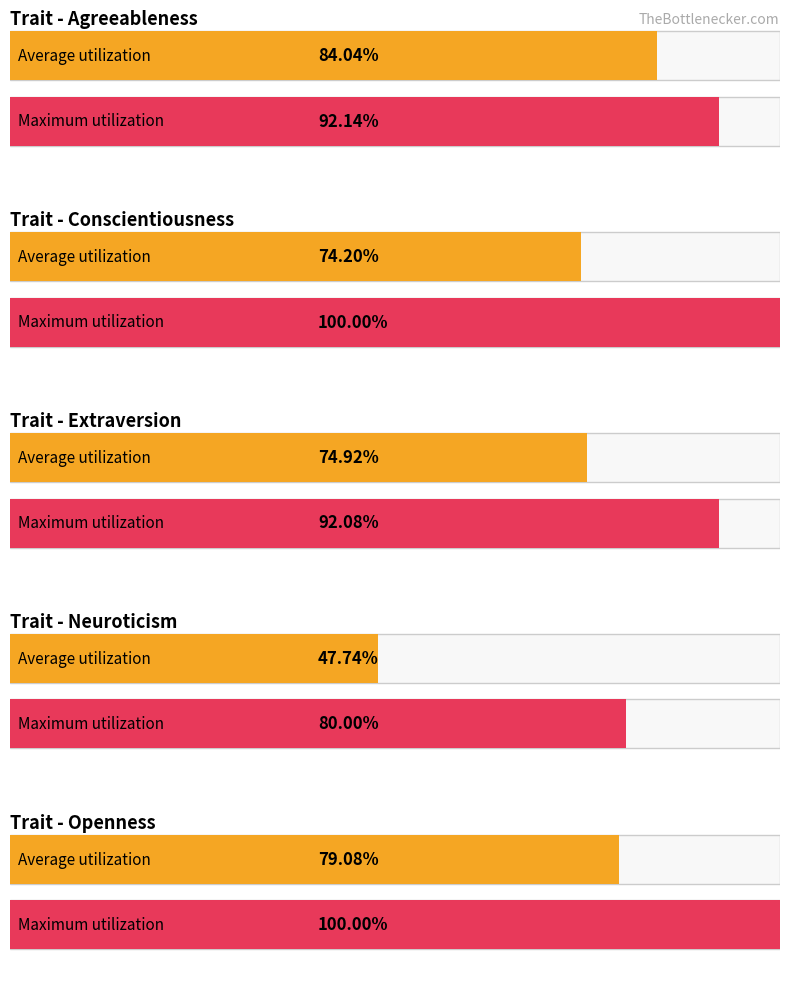

What are all the series names shown in the legend?

Average utilization, Maximum utilization